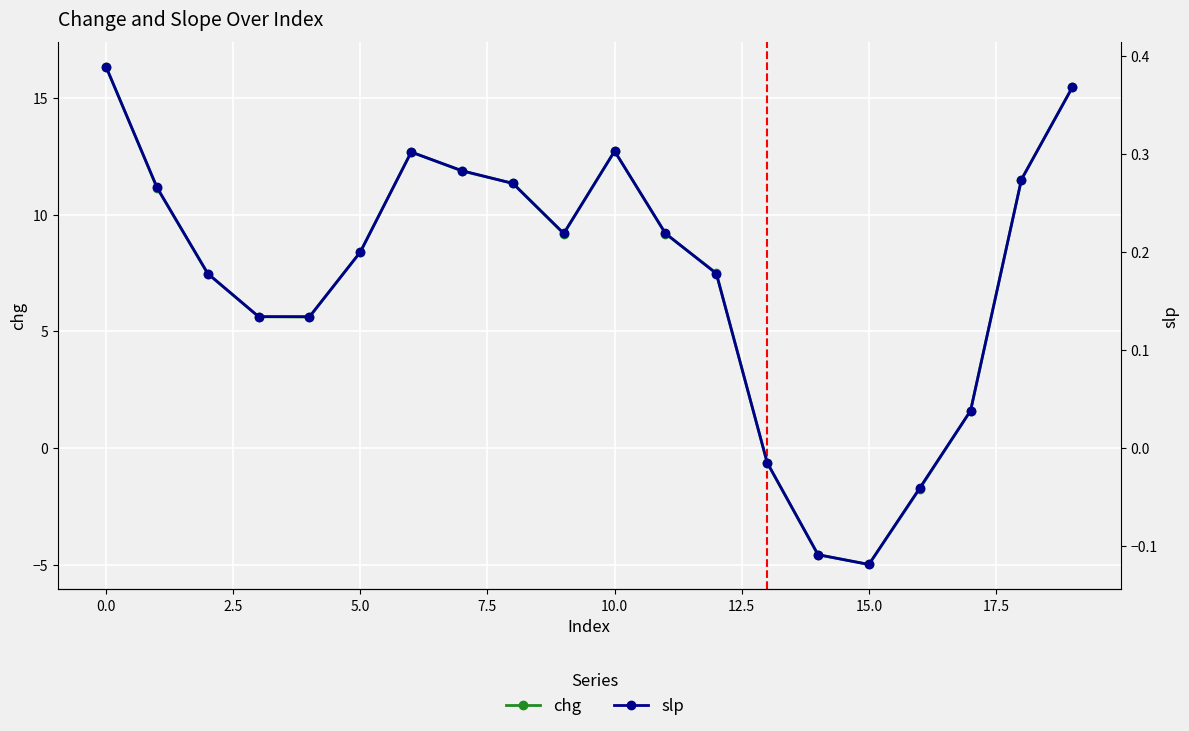

Which series has the widest spread of values?

chg